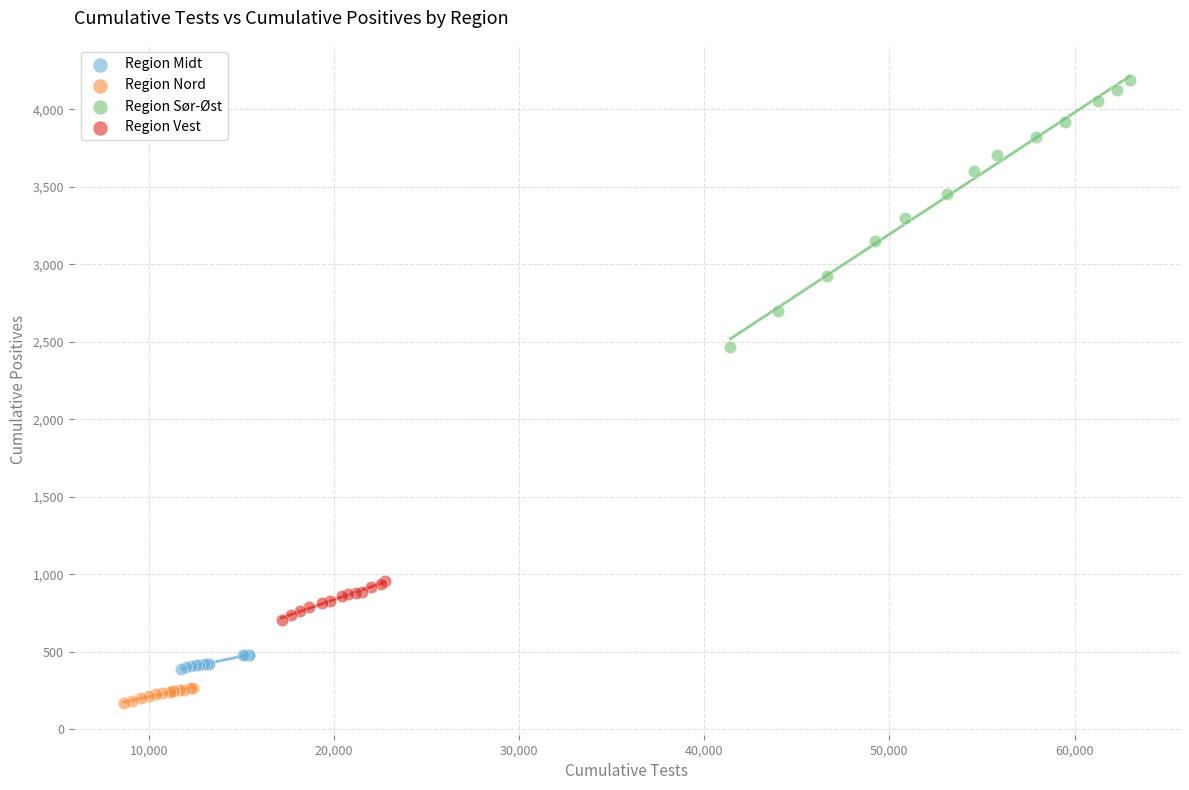

Which series reaches the maximum Y coordinate?

Region Sør-Øst